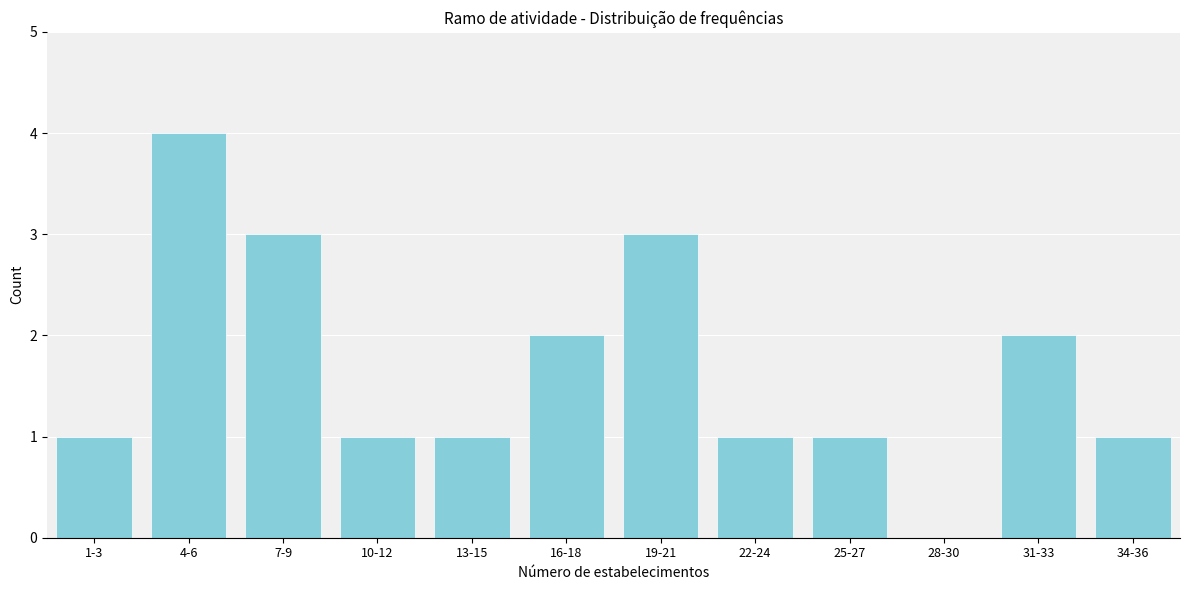

Reading left to right, list all the values displayed in this chart.

1-3=1	4-6=4	7-9=3	10-12=1	13-15=1	16-18=2	19-21=3	22-24=1	25-27=1	28-30=0	31-33=2	34-36=1